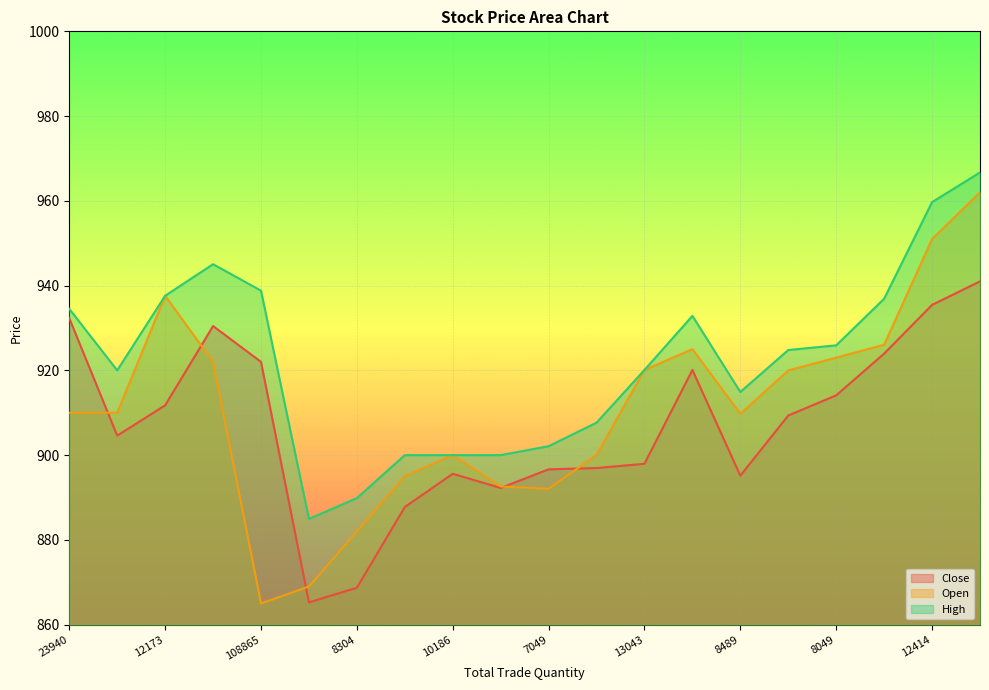

How many lines are shown in the chart?

3